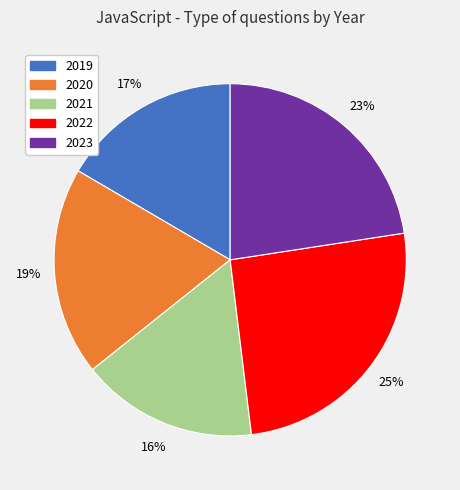

Which category has the biggest portion of the pie?

2022